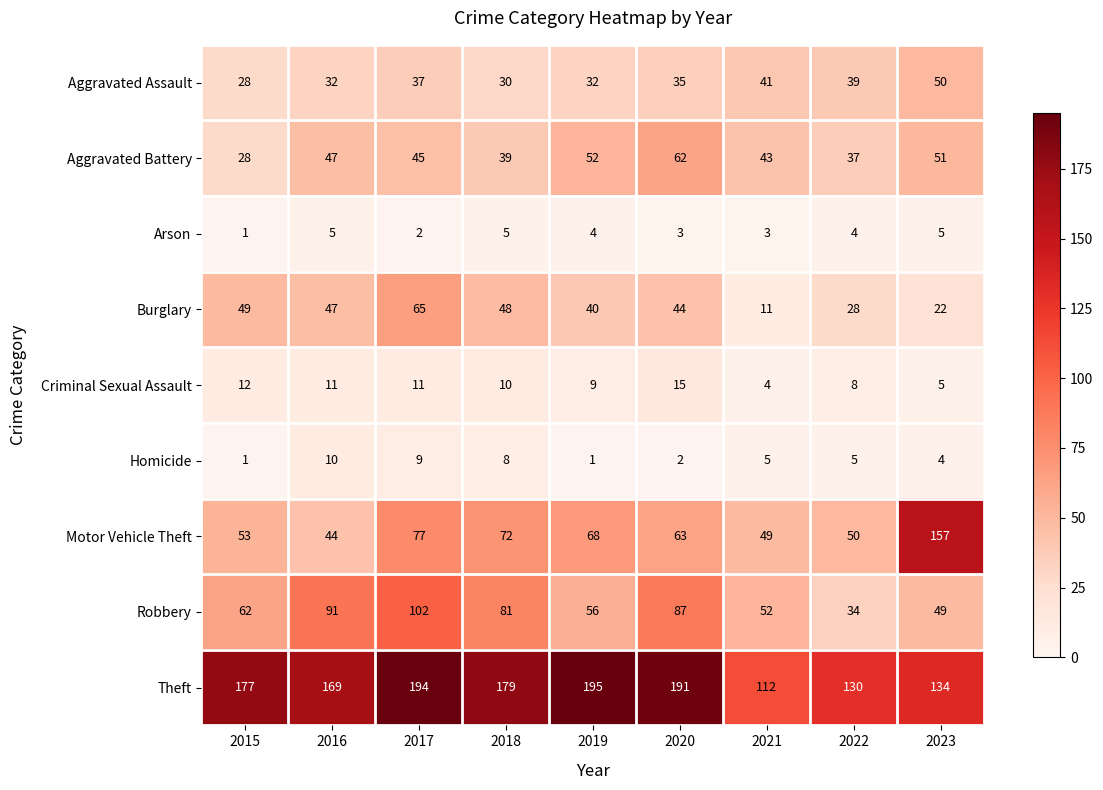

At which label does Criminal Sexual Assault first exceed 10?

2015